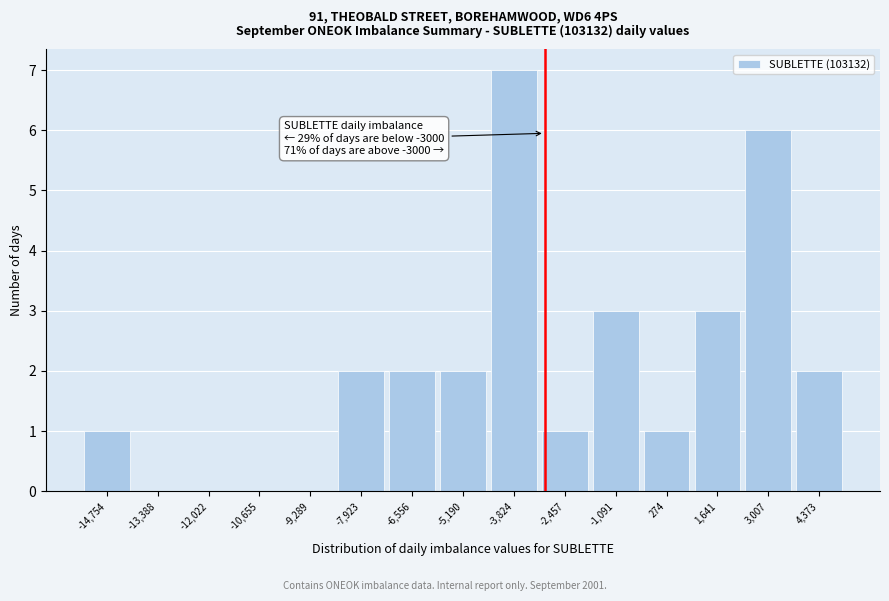

Which range on the x-axis has the tallest bar?

-4600 to -3200